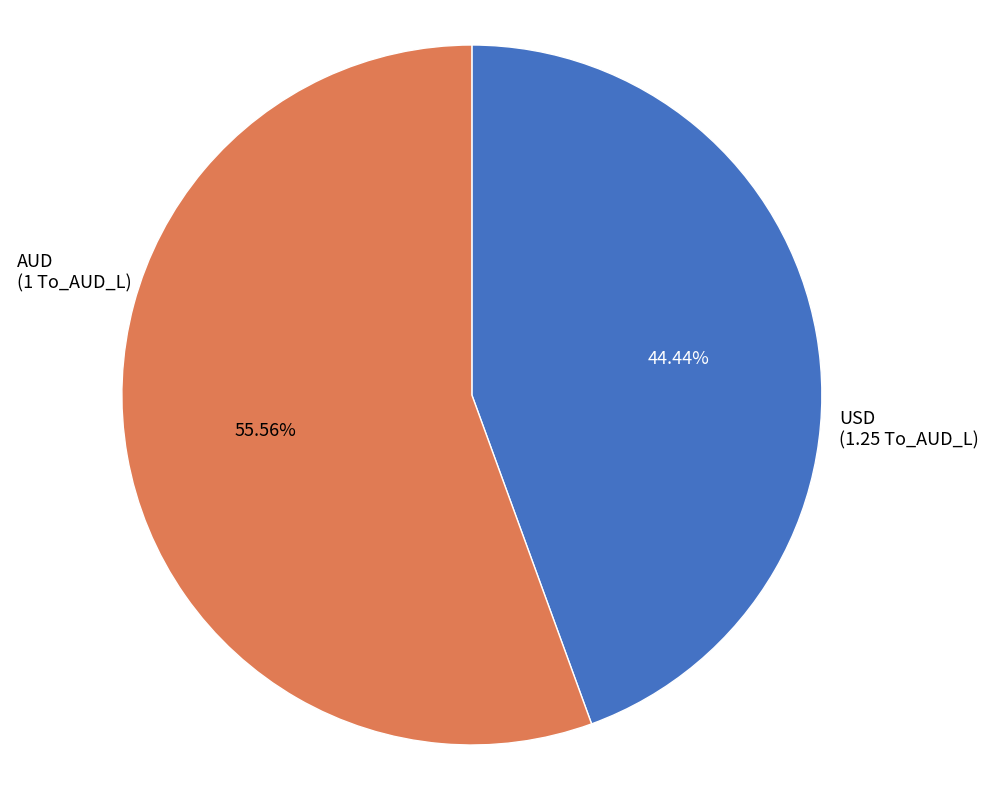

To the nearest percent, what portion does AUD represent?

44%